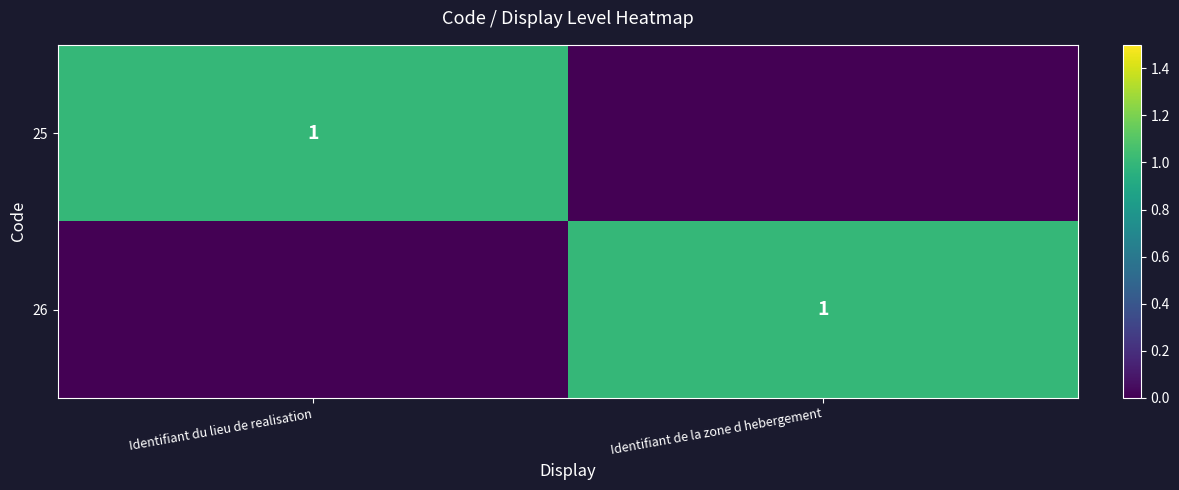

How many categories are shown in the chart?

2